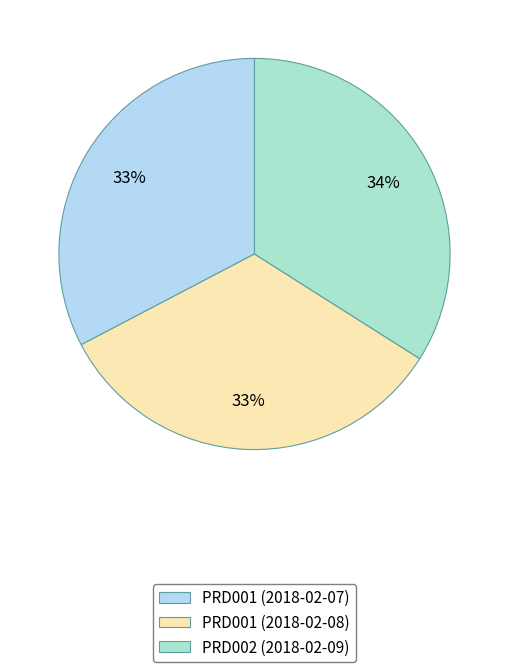

To the nearest percent, what is the average slice percentage?

33%